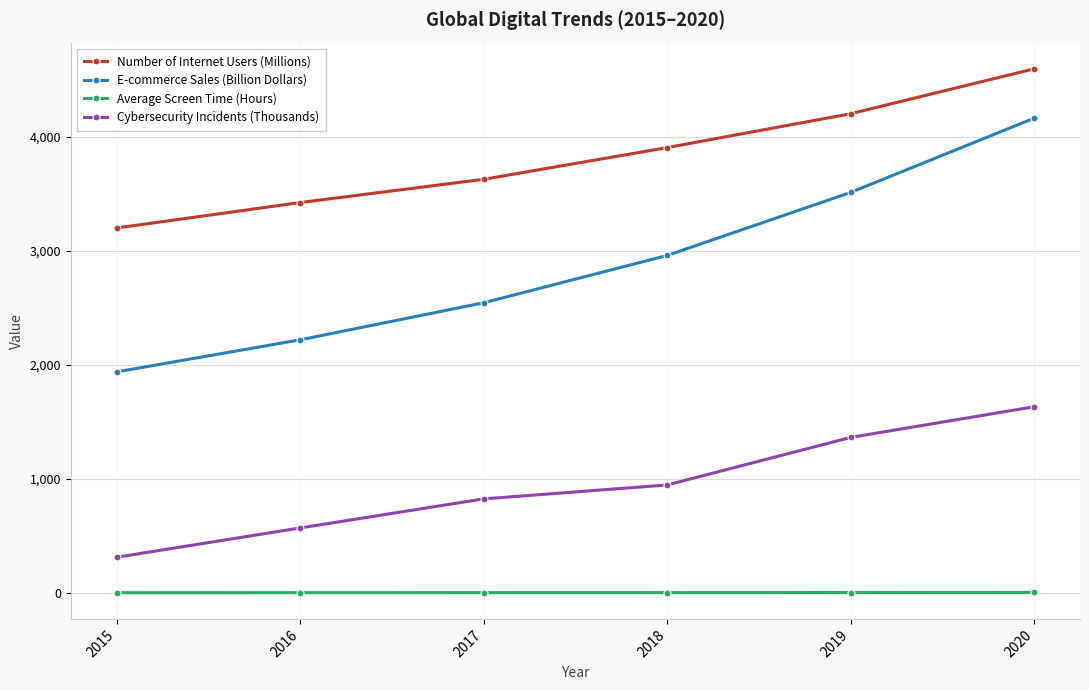

What is the smallest value displayed?

3.1